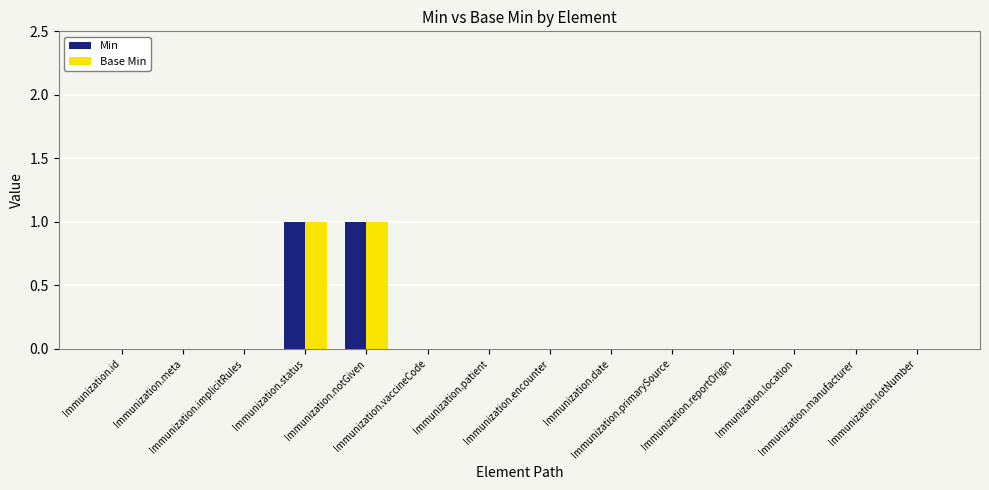

What are all the series names shown in the legend?

Min, Base Min